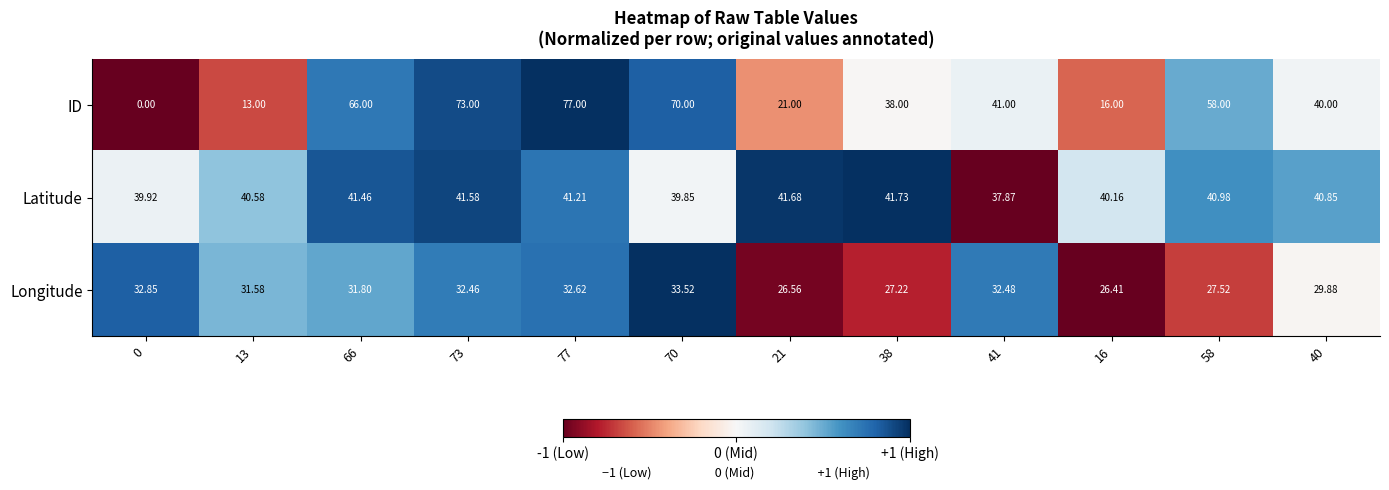

Which series has the largest total across all categories?

ID